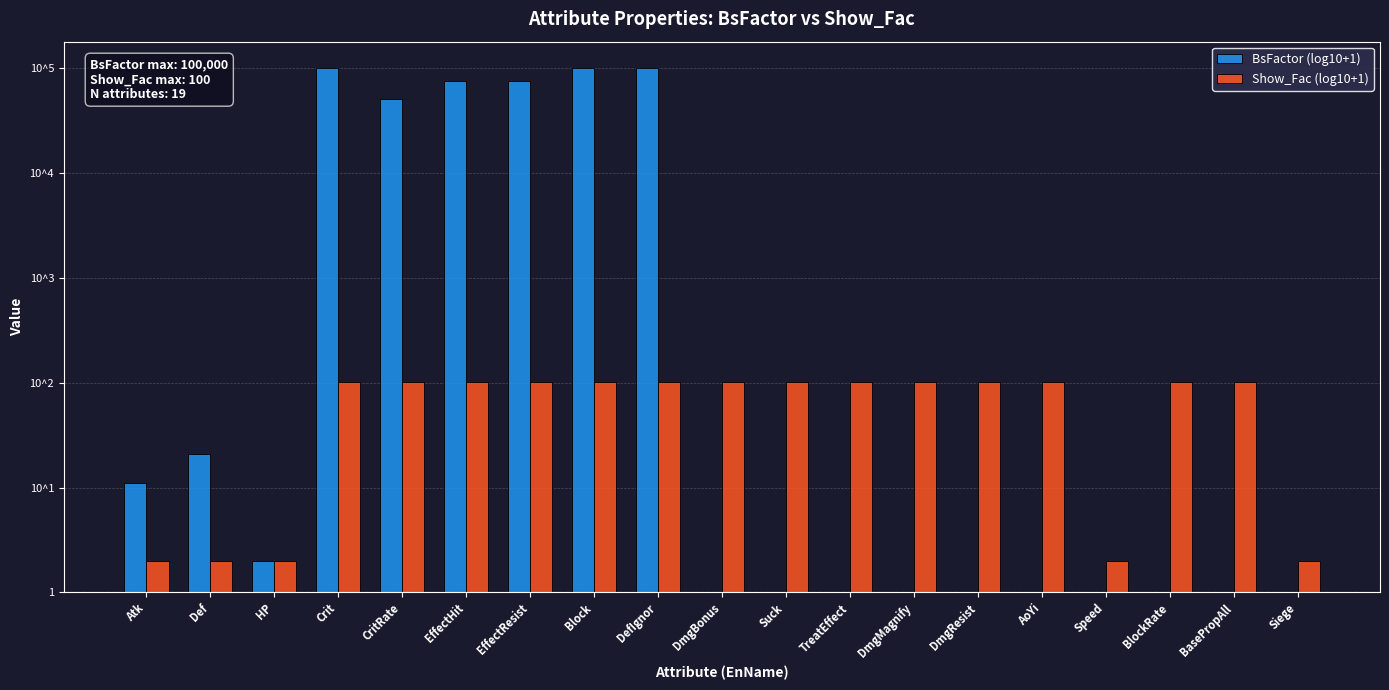

Reading left to right, transcribe all the data shown in this chart.

BsFactor (log10+1): Atk=1.0	Def=1.3	HP=0.3	Crit=5.0	CritRate=4.7	EffectHit=4.9	EffectResist=4.9	Block=5.0	DefIgnor=5.0	DmgBonus=0.0	Suck=0.0	TreatEffect=0.0	DmgMagnify=0.0	DmgResist=0.0	AoYi=0.0	Speed=0.0	BlockRate=0.0	BasePropAll=0.0	Siege=0.0
Show_Fac (log10+1): Atk=0.3	Def=0.3	HP=0.3	Crit=2.0	CritRate=2.0	EffectHit=2.0	EffectResist=2.0	Block=2.0	DefIgnor=2.0	DmgBonus=2.0	Suck=2.0	TreatEffect=2.0	DmgMagnify=2.0	DmgResist=2.0	AoYi=2.0	Speed=0.3	BlockRate=2.0	BasePropAll=2.0	Siege=0.3